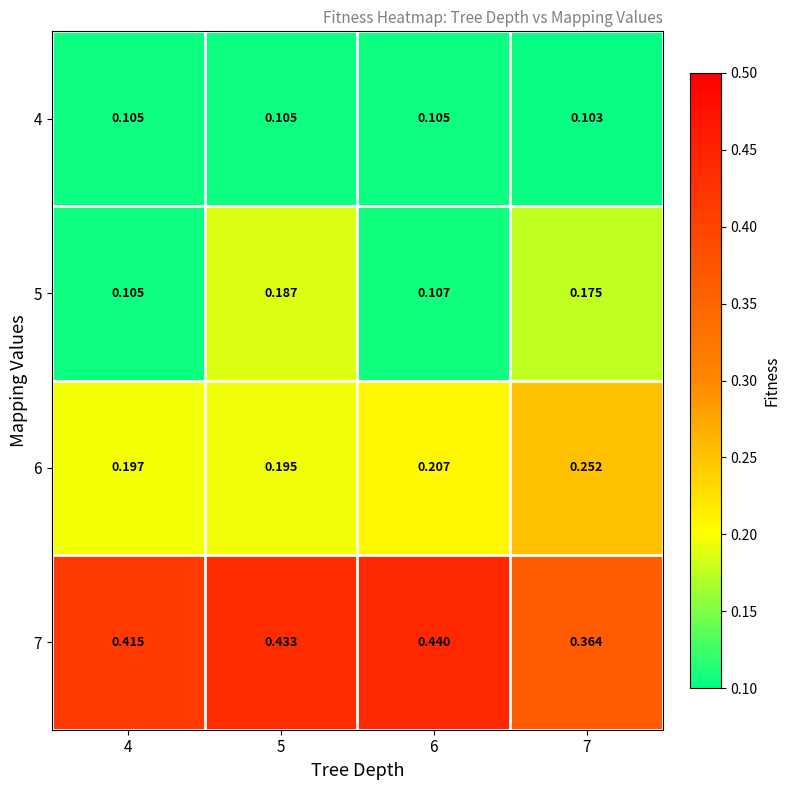

Is the value of 7 at 5 greater than the value of 6 at 6?

Yes